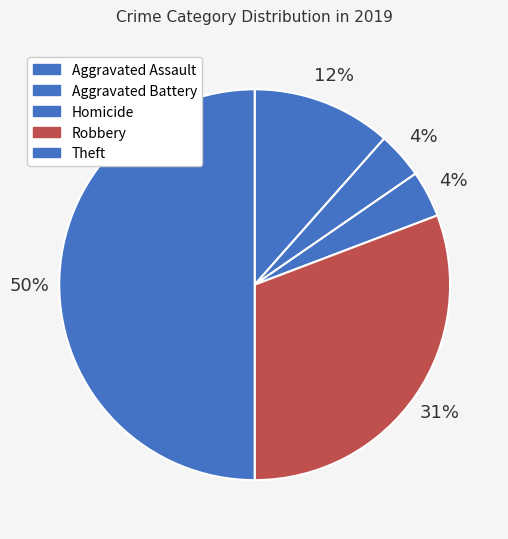

To the nearest percent, what is the difference between the largest and smallest slice percentages?

46%